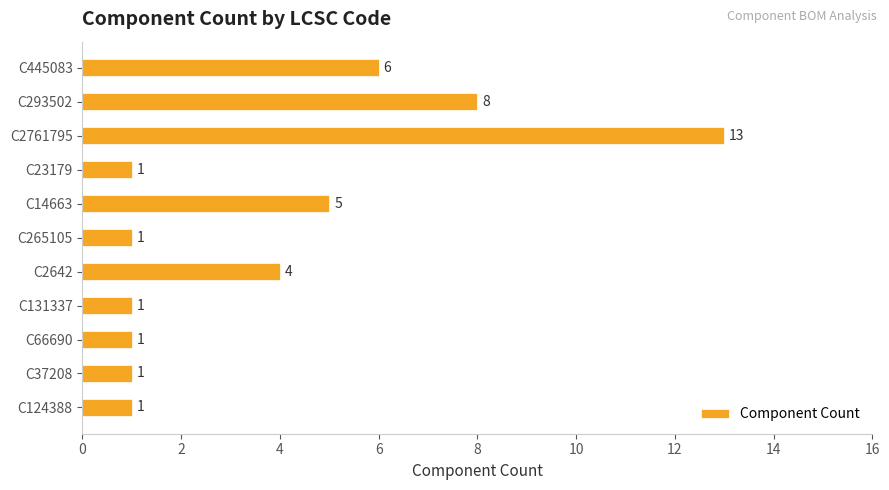

What is the sum of all values?

42